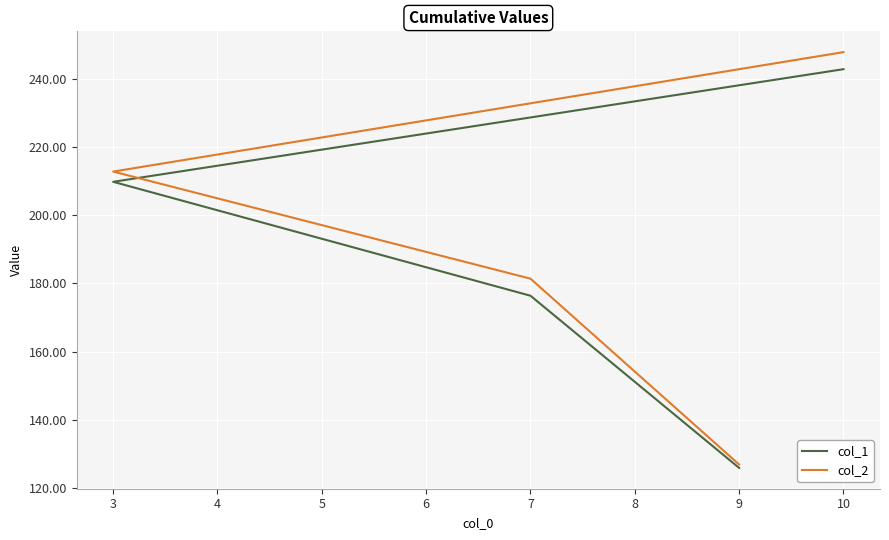

What is the greatest value displayed?

247.8